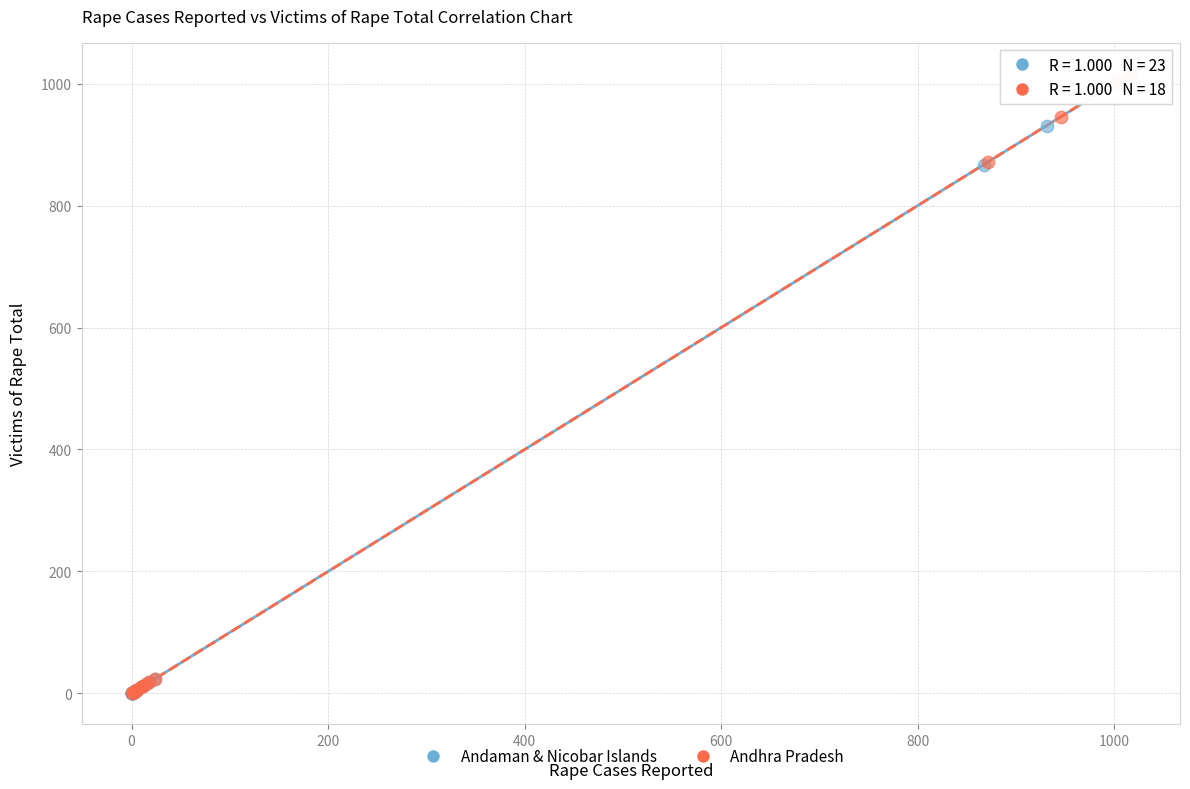

Which series contains the highest Y value?

Andhra Pradesh